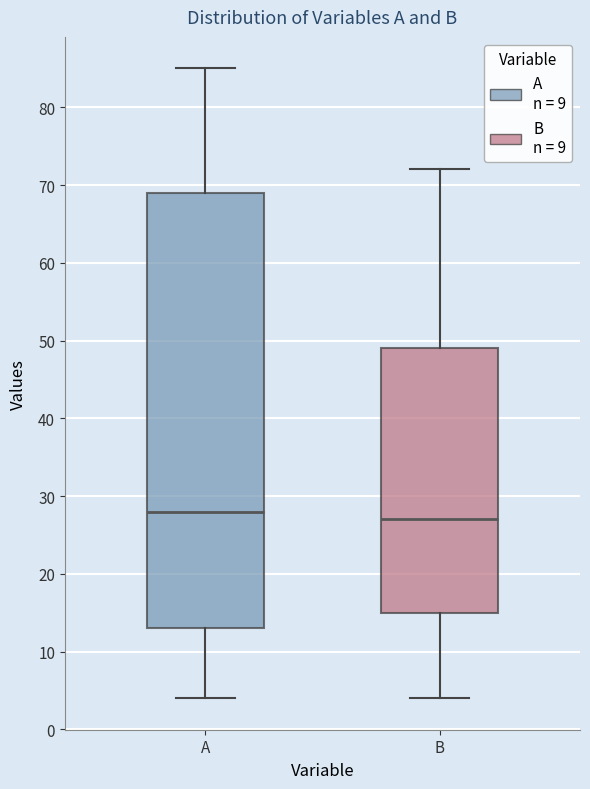

Which box's median line is the lowest?

B